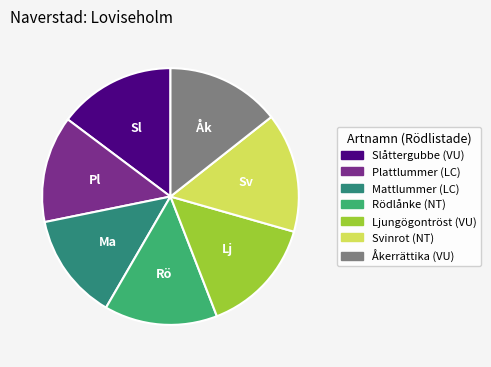

True or false: Plattlummer accounts for 13% of the total.

True